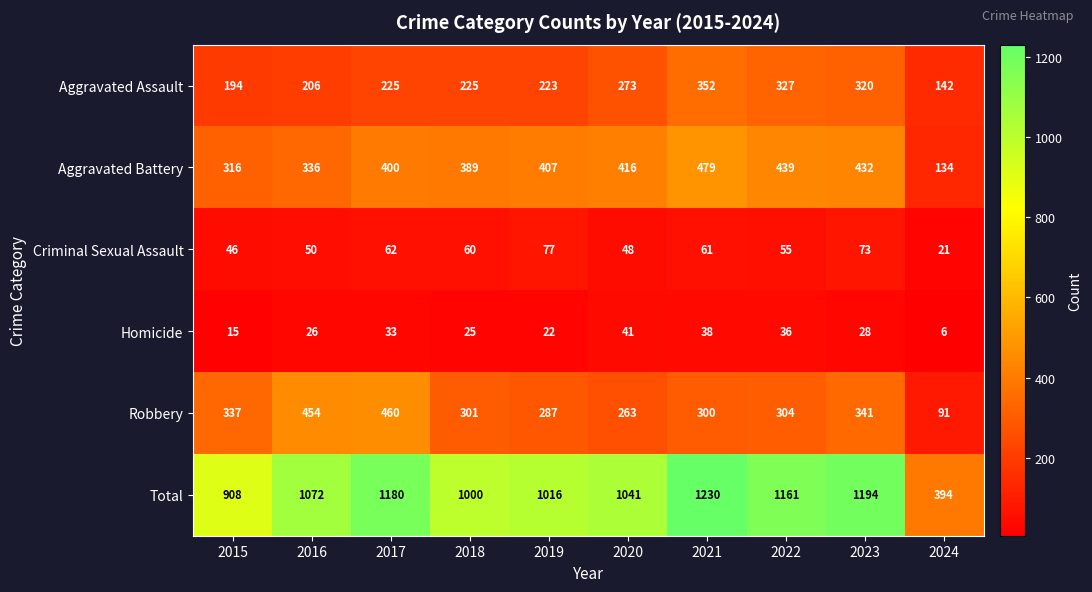

Read the Criminal Sexual Assault value at 2020.

48